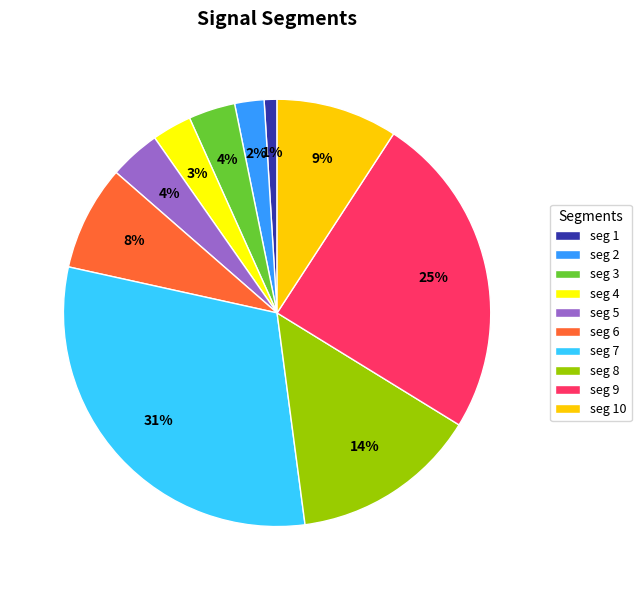

What is the largest slice in the pie chart?

seg 7